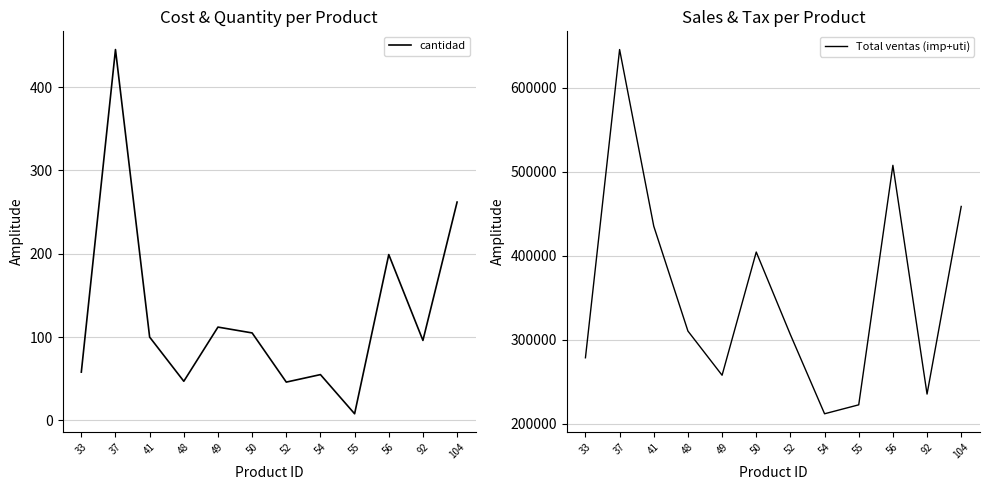

True or false: Total ventas (imp+uti) has a value of 127329 at 55.

False